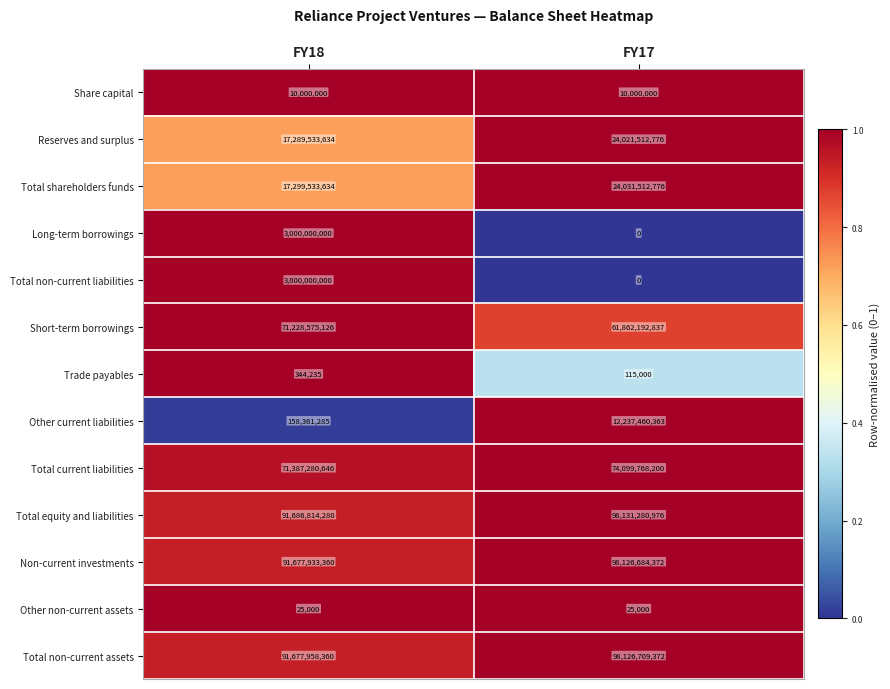

Count the number of categories in the chart.

2